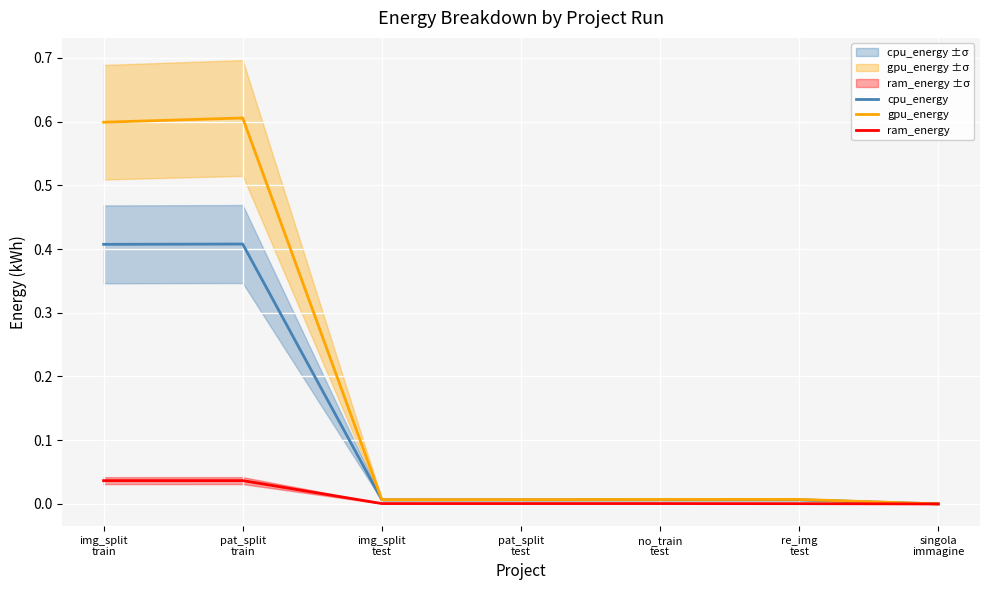

Rank the series by their maximum value, from lowest to highest.

ram_energy, cpu_energy, gpu_energy